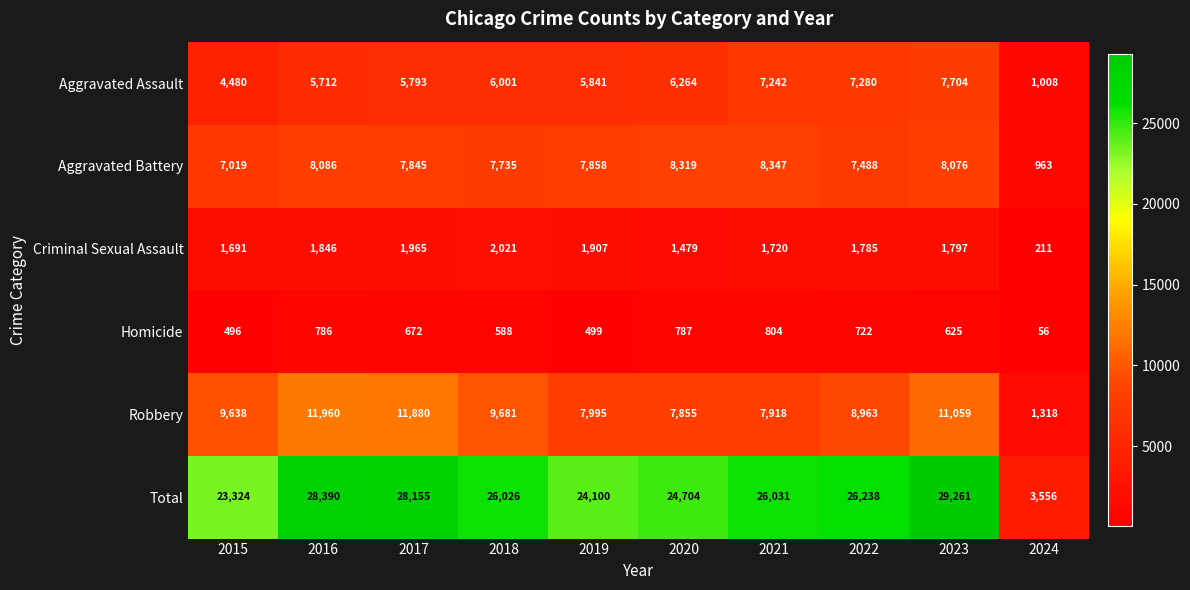

Which series has the largest total across all categories?

Total